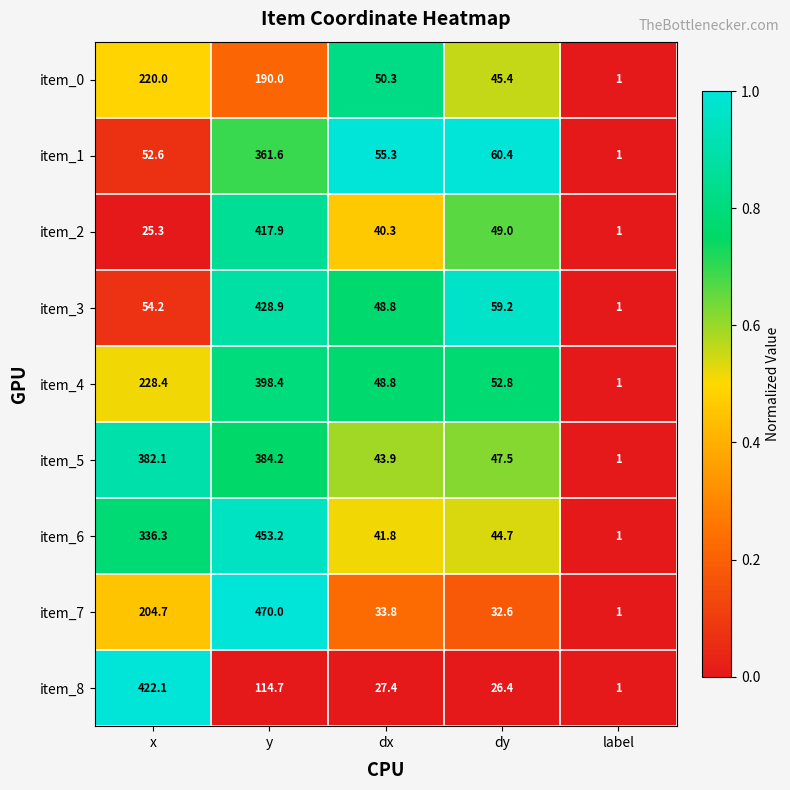

Is it true that item_1 equals 60.4 at dy?

True